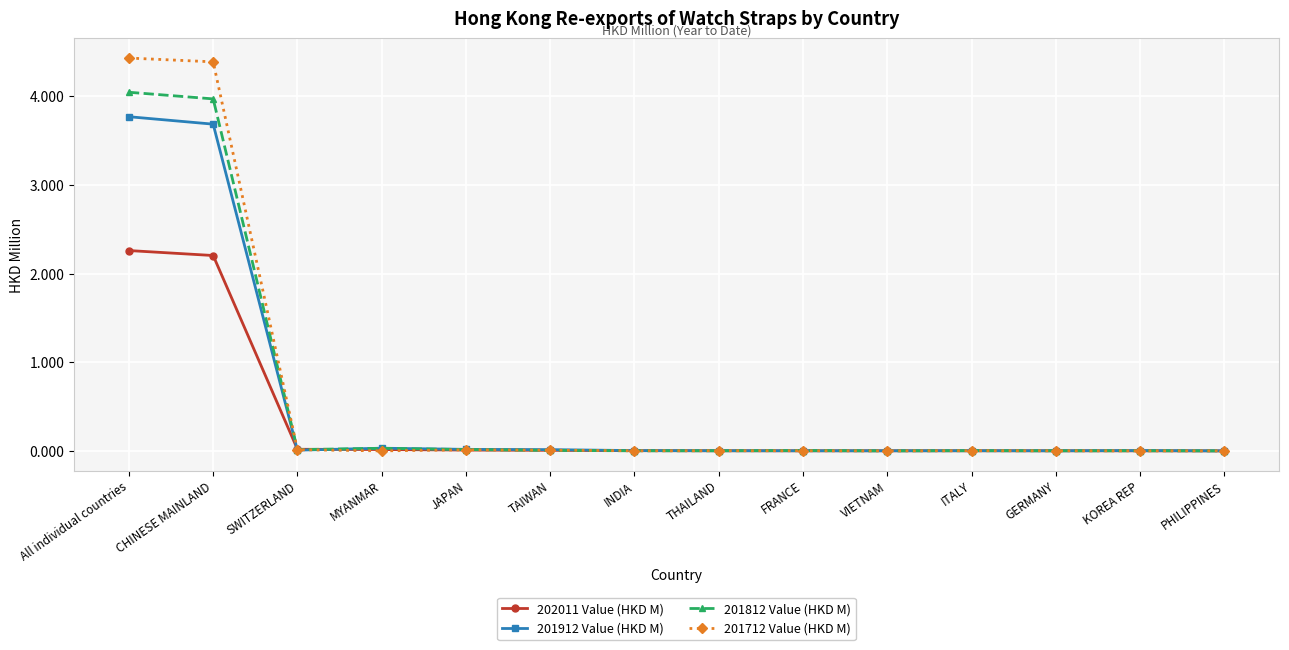

The value of 201712 Value (HKD M) at JAPAN is 0.0. True or false?

True